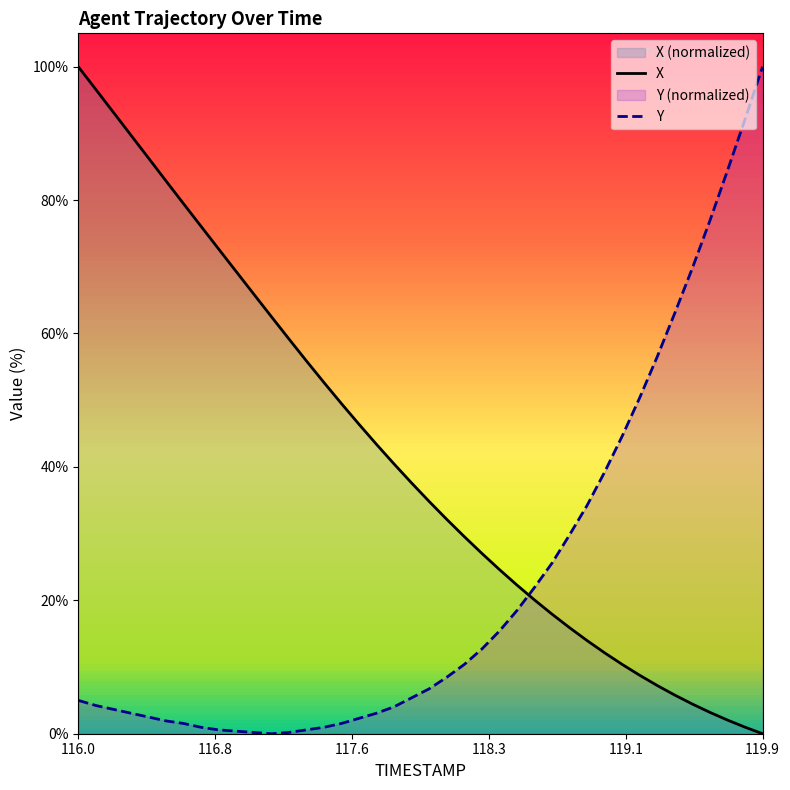

Which series has the largest total across all categories?

X